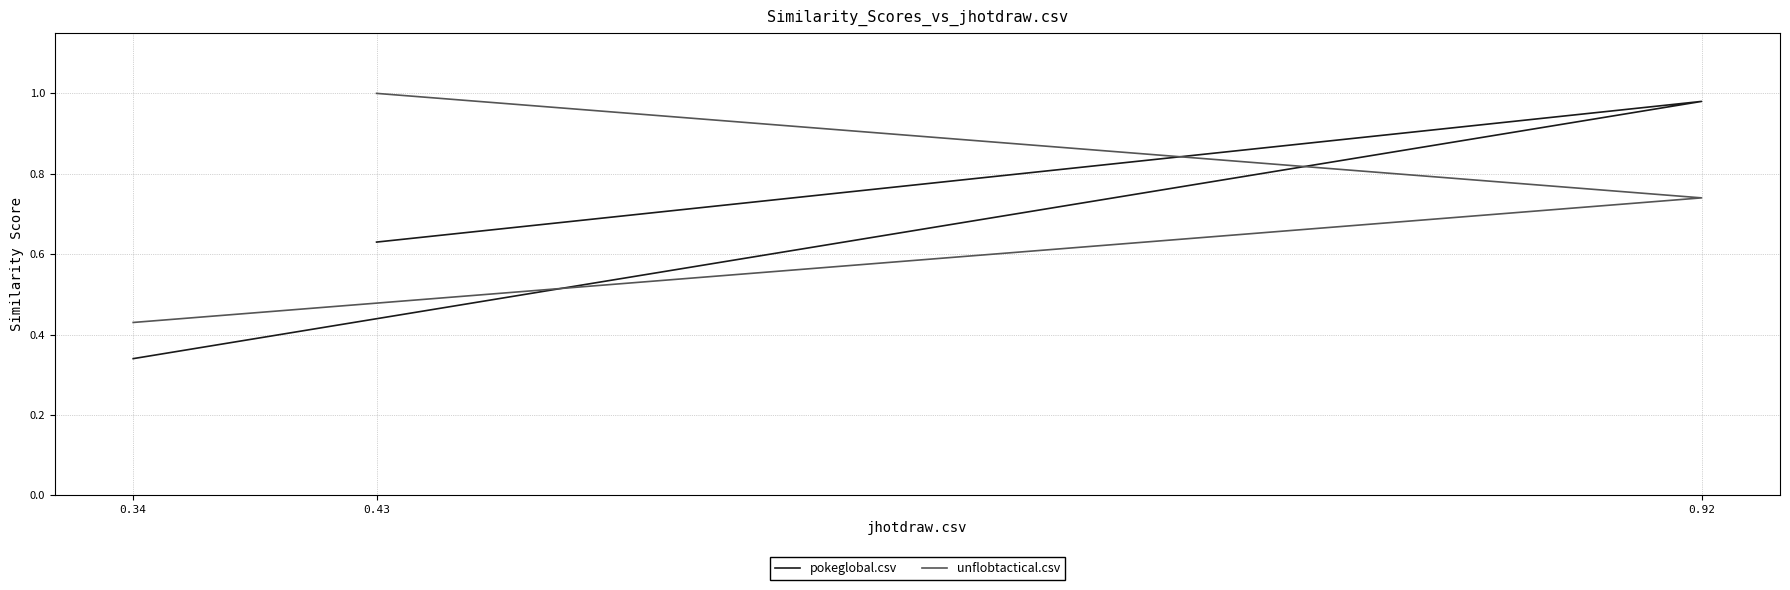

Rank the categories by unflobtactical.csv value from highest to lowest.

0.43, 0.92, 0.34